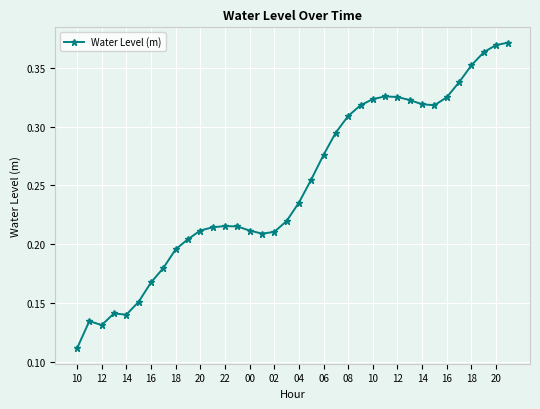

What is the sum of all values?

9.0